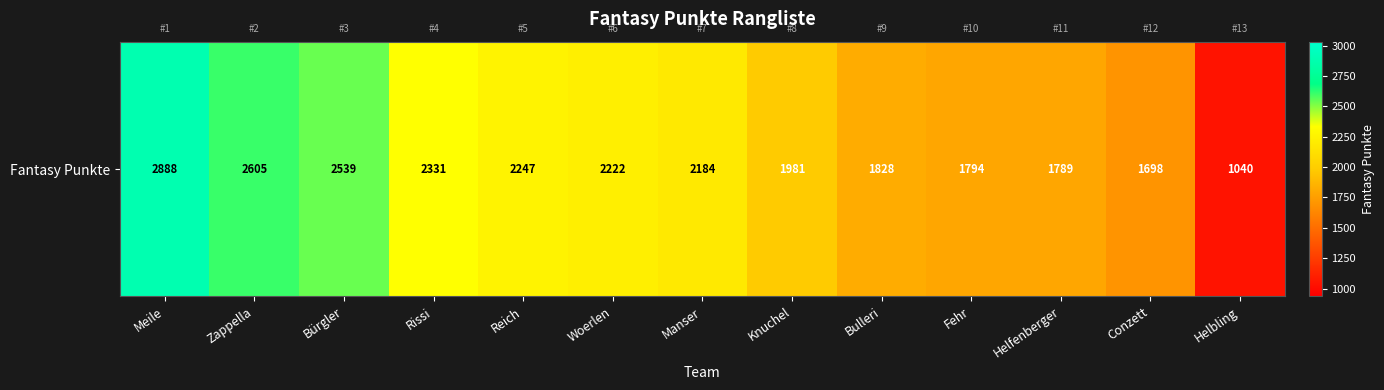

List the labels in order of value, largest first.

Meile, Zappella, Bürgler, Rissi, Reich, Woerlen, Manser, Knuchel, Bulleri, Fehr, Helfenberger, Conzett, Helbling